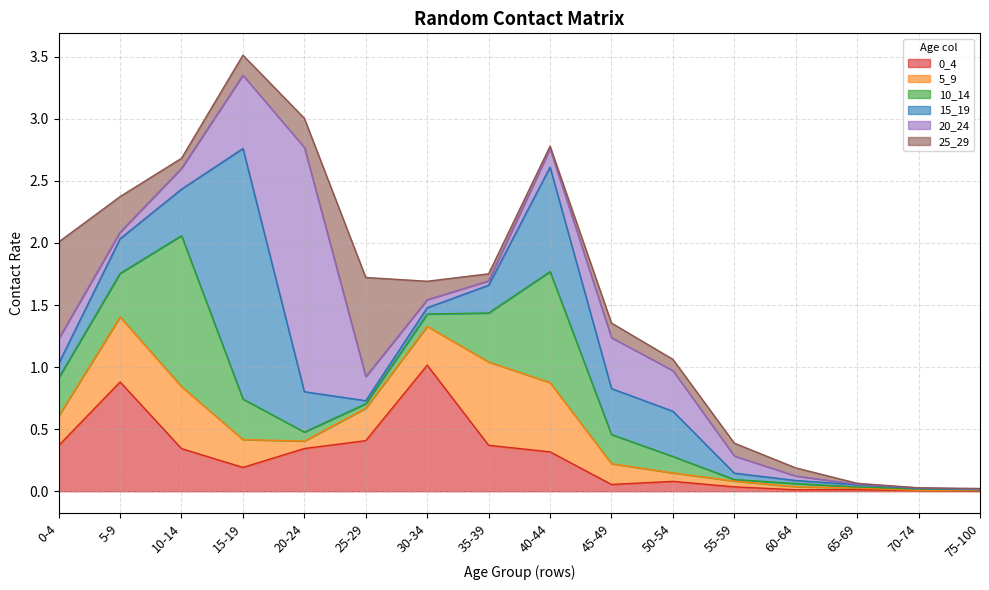

How many times do 15_19 and 25_29 cross each other?

6